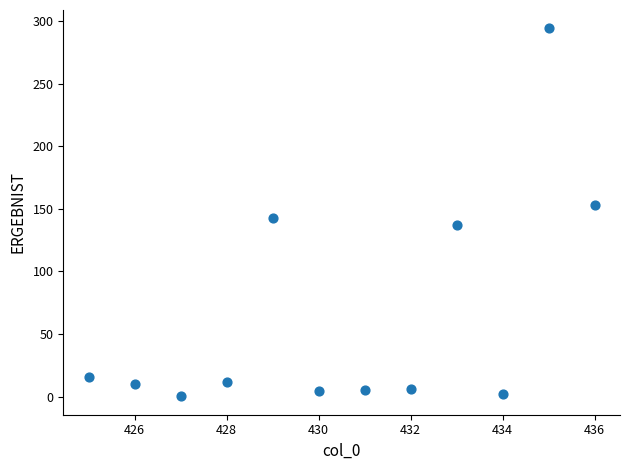

What is the average Y value?

65.3